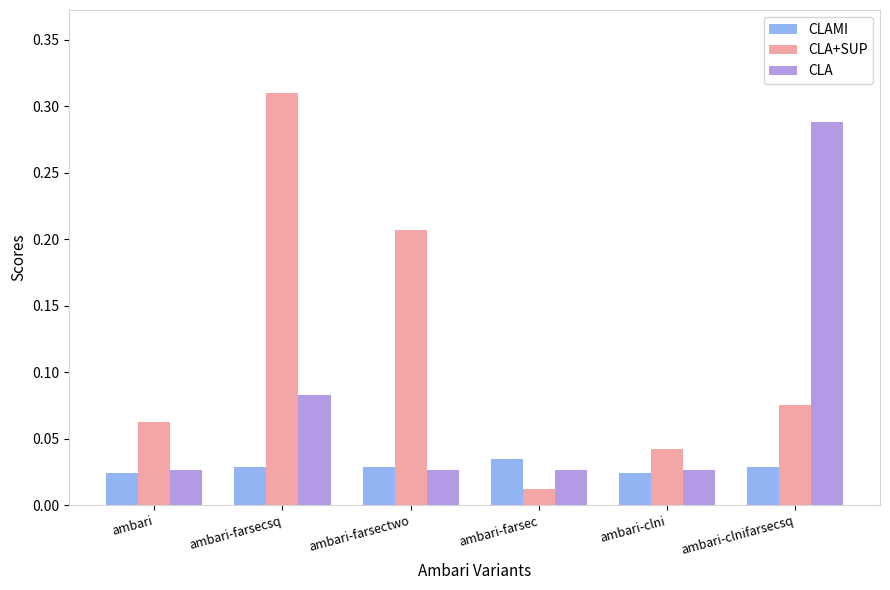

Which category has the lowest value in the CLA+SUP series?

ambari-farsec